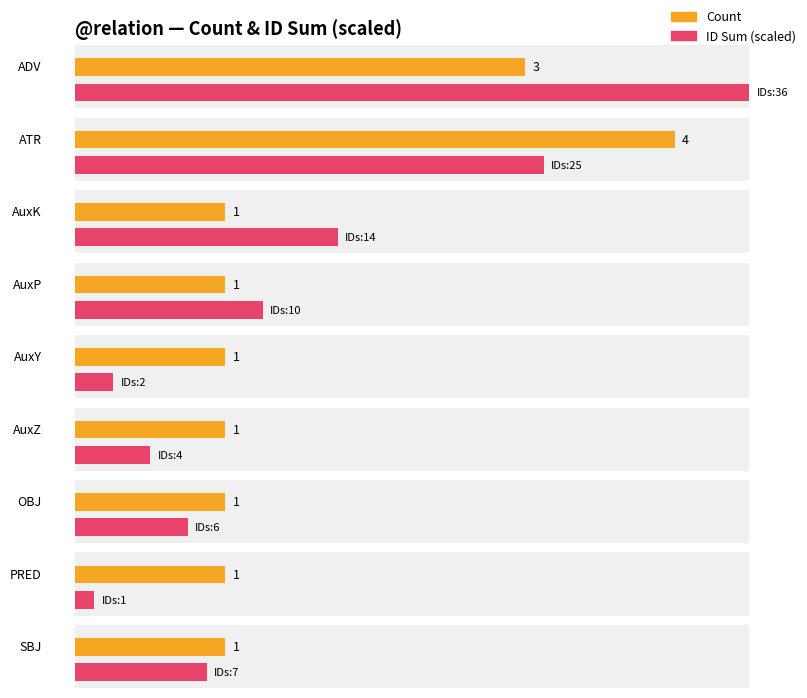

Which series has the widest spread of values?

Total IDs